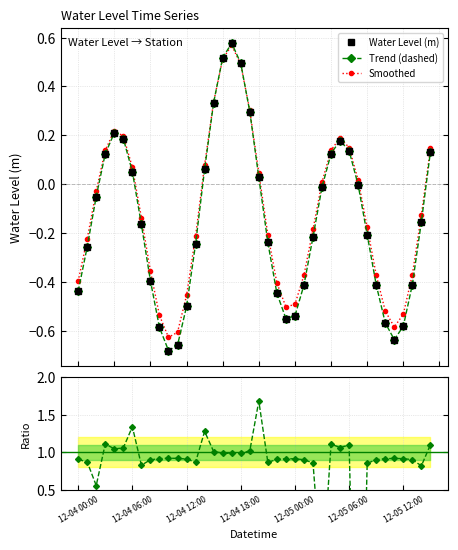

How many values in the Ratio to baseline series are below 0?

2